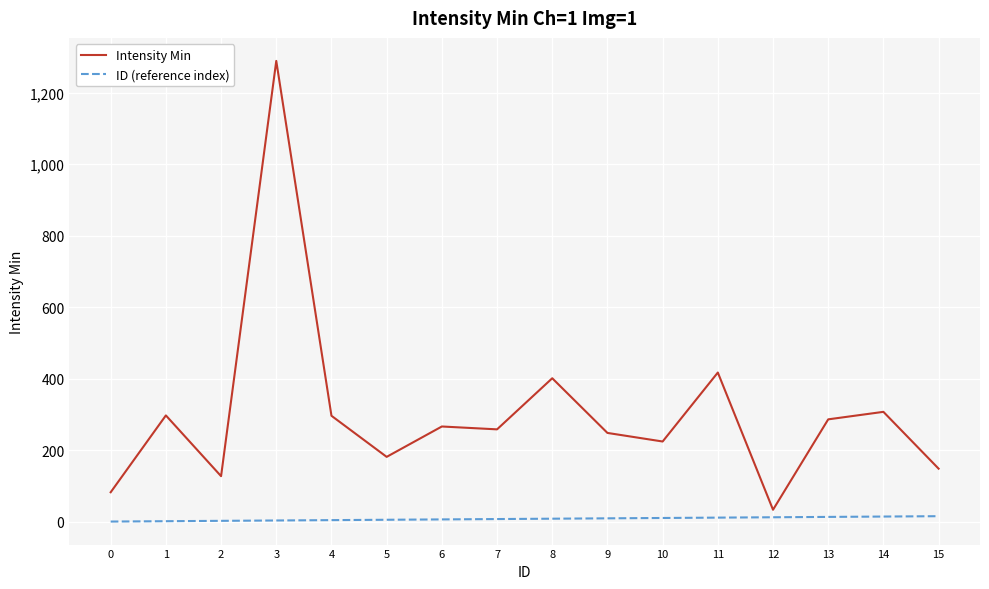

Does the chart display data point markers on the line(s)?

No